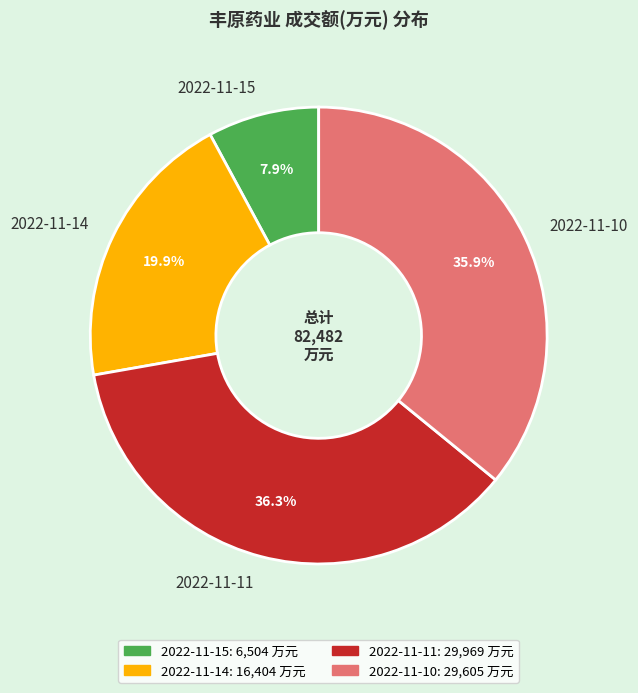

What percentage is the 2022-11-14 slice, to the nearest percent?

20%